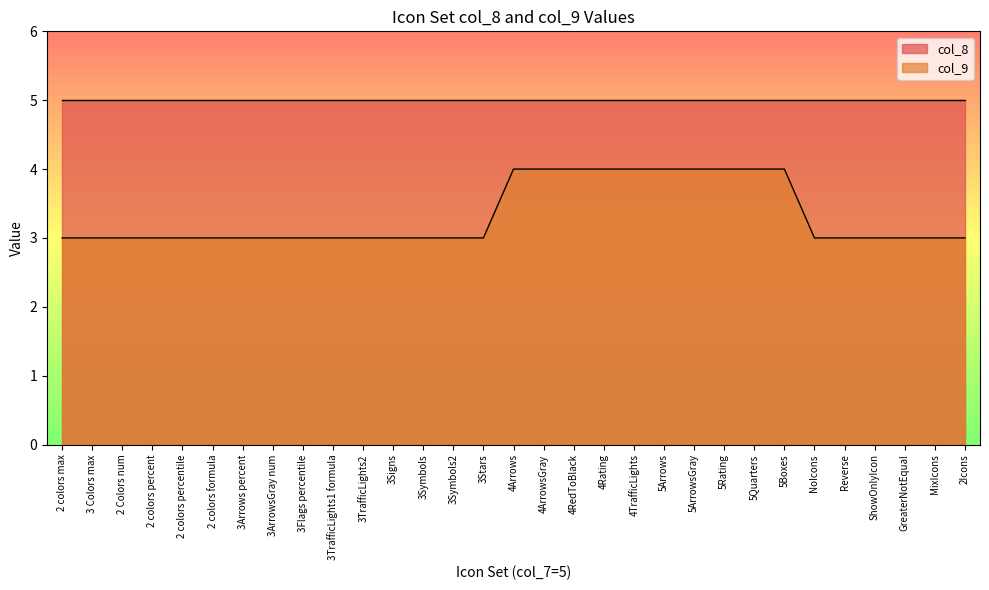

Rank the series at 5 from lowest to highest value.

col_9, col_8